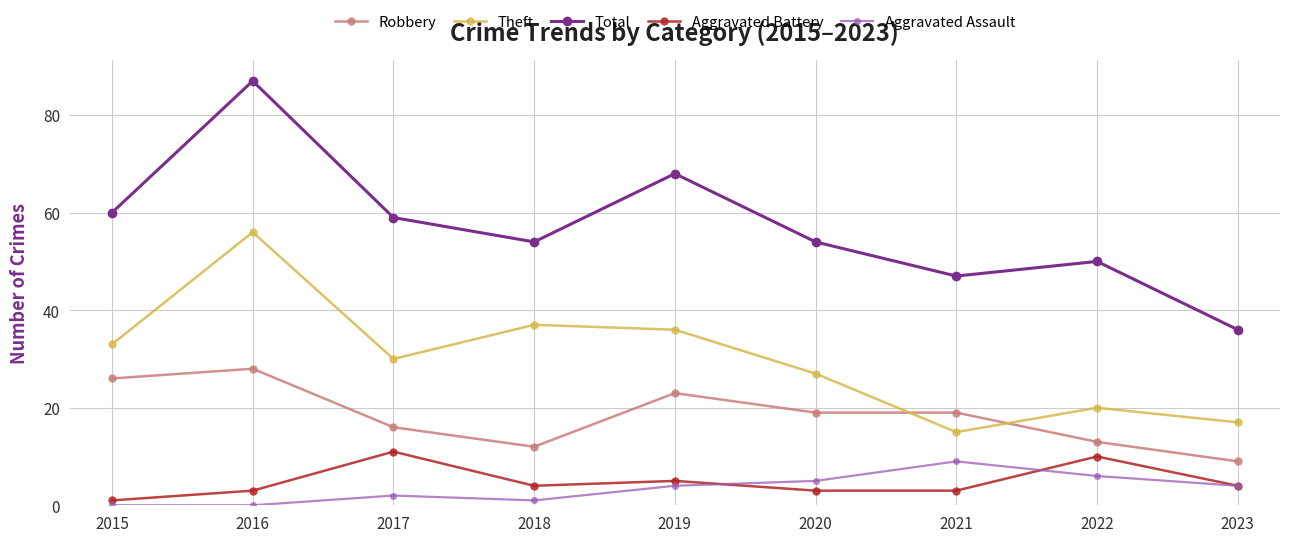

What is the total value across all series at 2018?

108